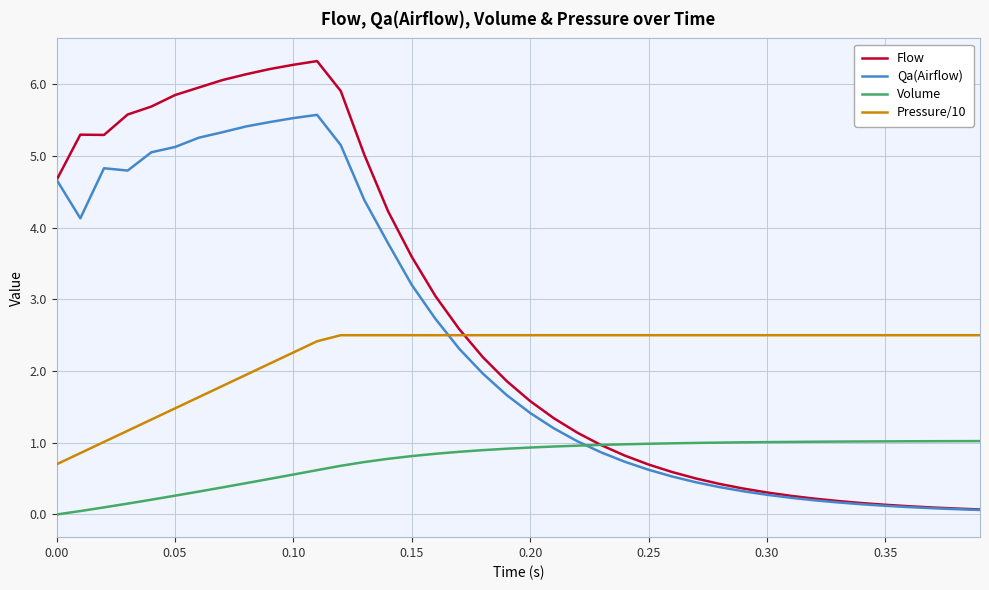

True or false: Volume and Pressure/10 cross at least once.

False